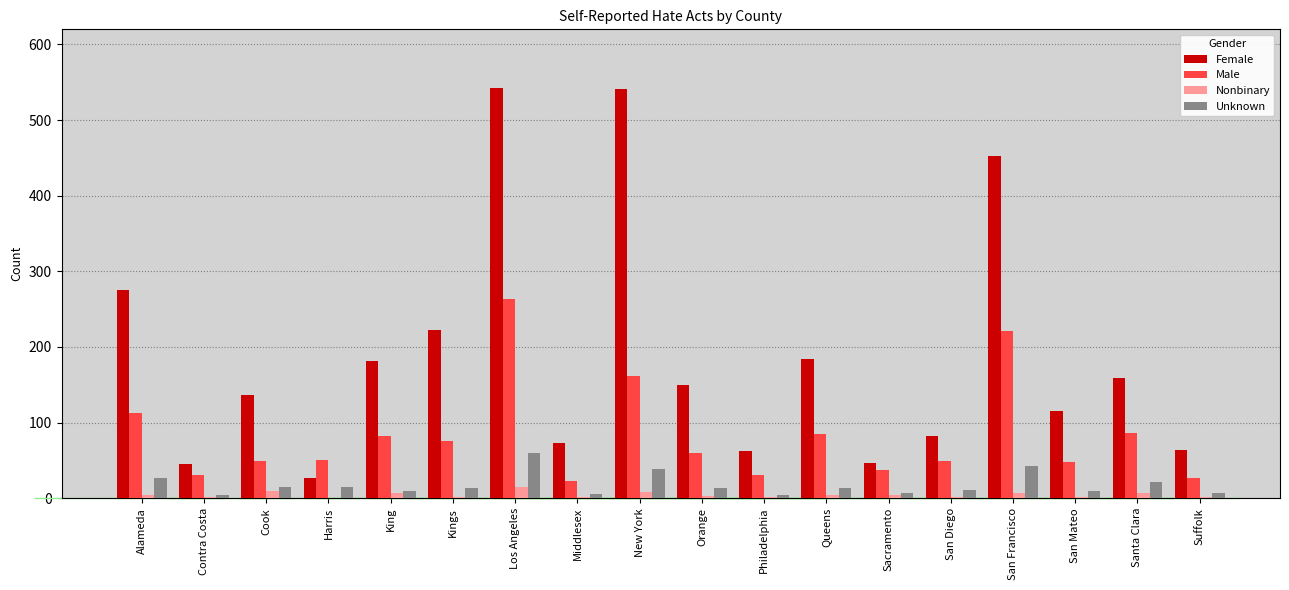

Between Cook and Suffolk, which series saw the biggest shift?

Female